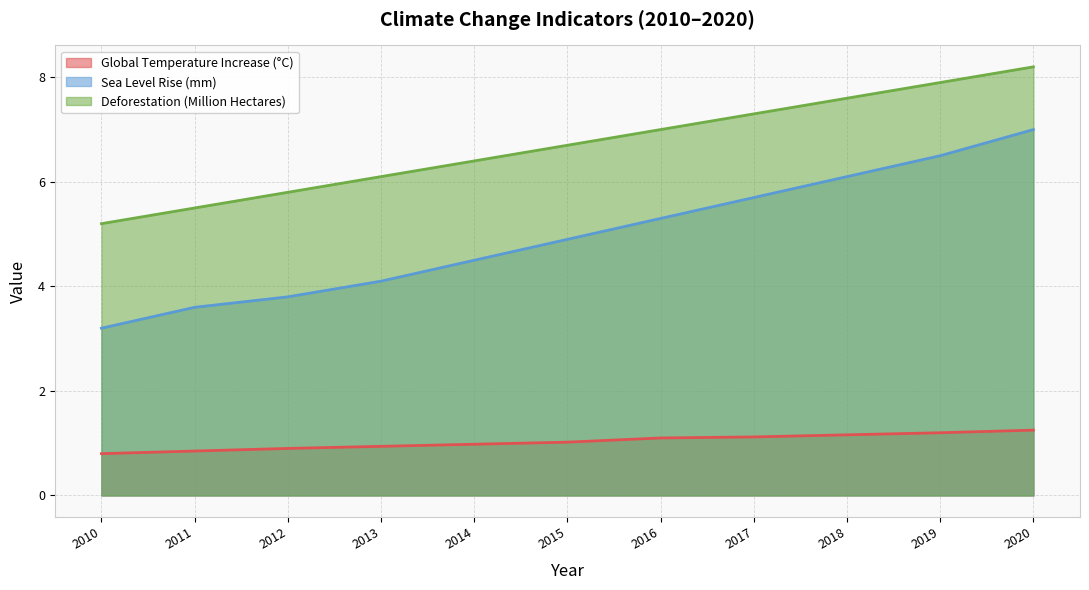

How many data points does each series have?

11